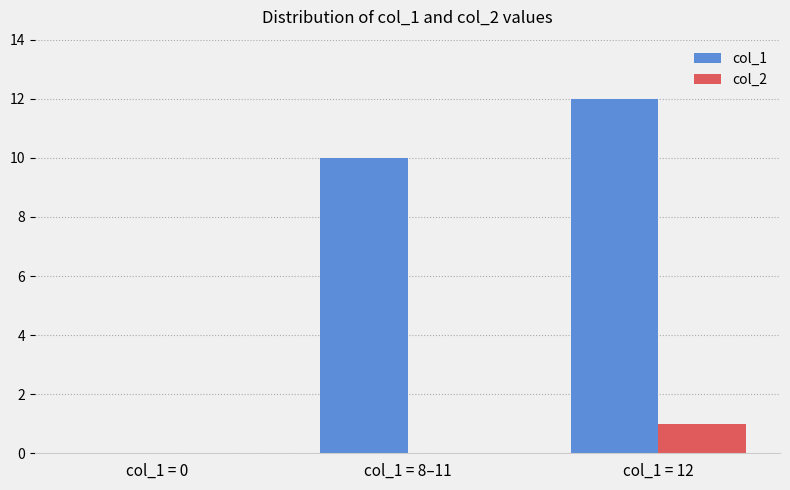

Are the bars horizontal?

No